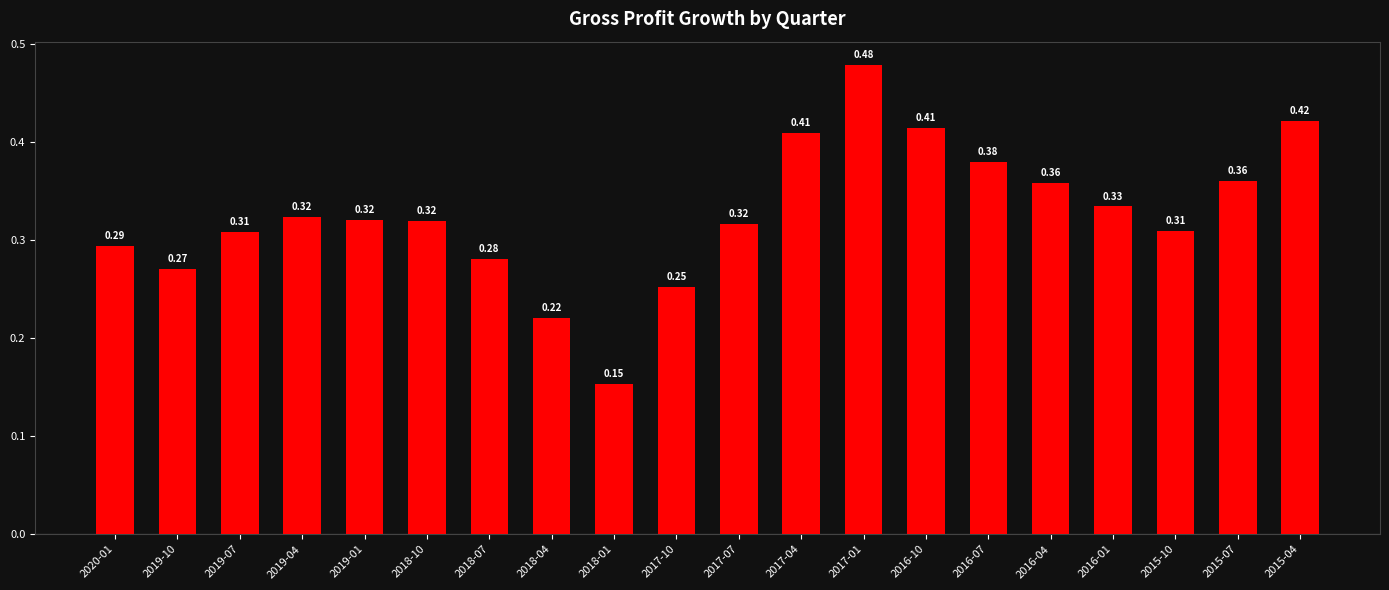

Which label corresponds to the largest value in the chart?

2017-01